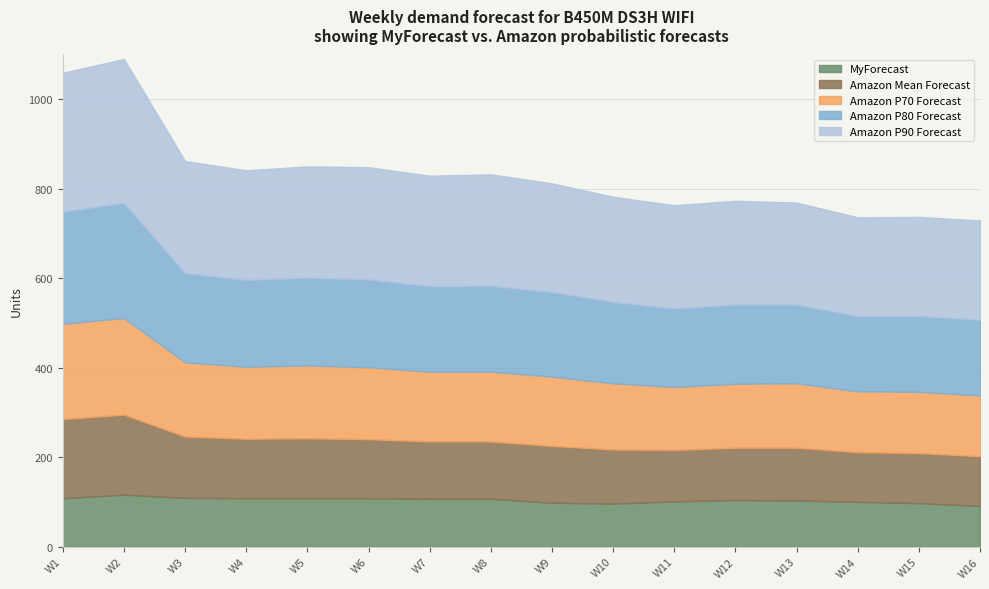

Which series has the largest range (max minus min)?

Amazon P90 Forecast